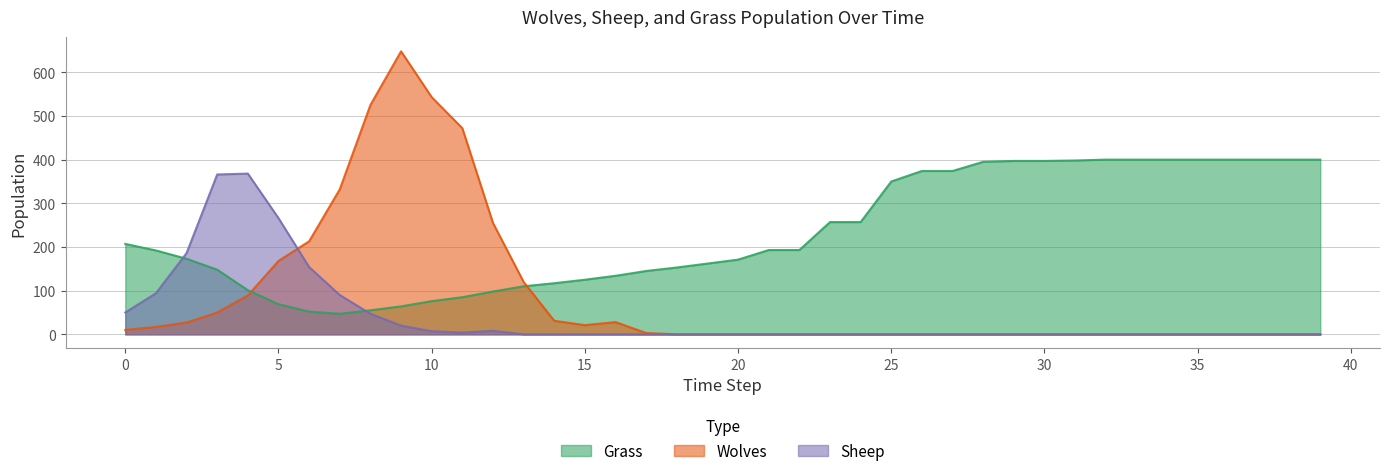

What is the difference between the maximum and minimum values in the Grass series?

353